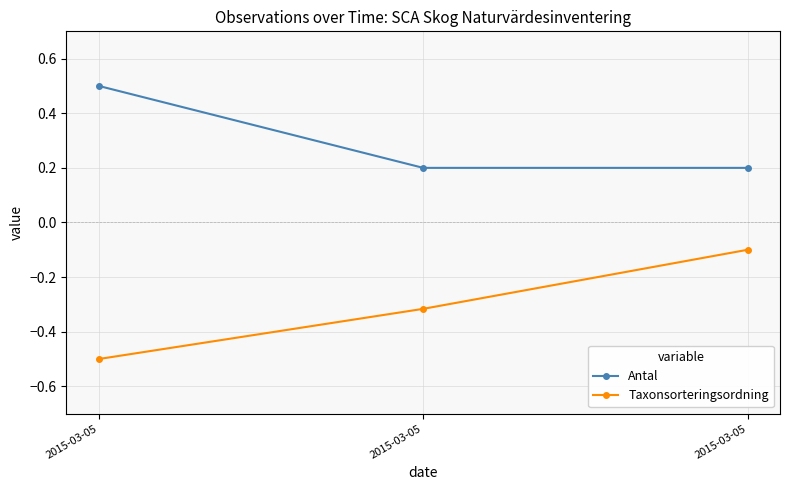

List the labels in order of Antal value, largest first.

2015-03-05, 2015-03-05, 2015-03-05